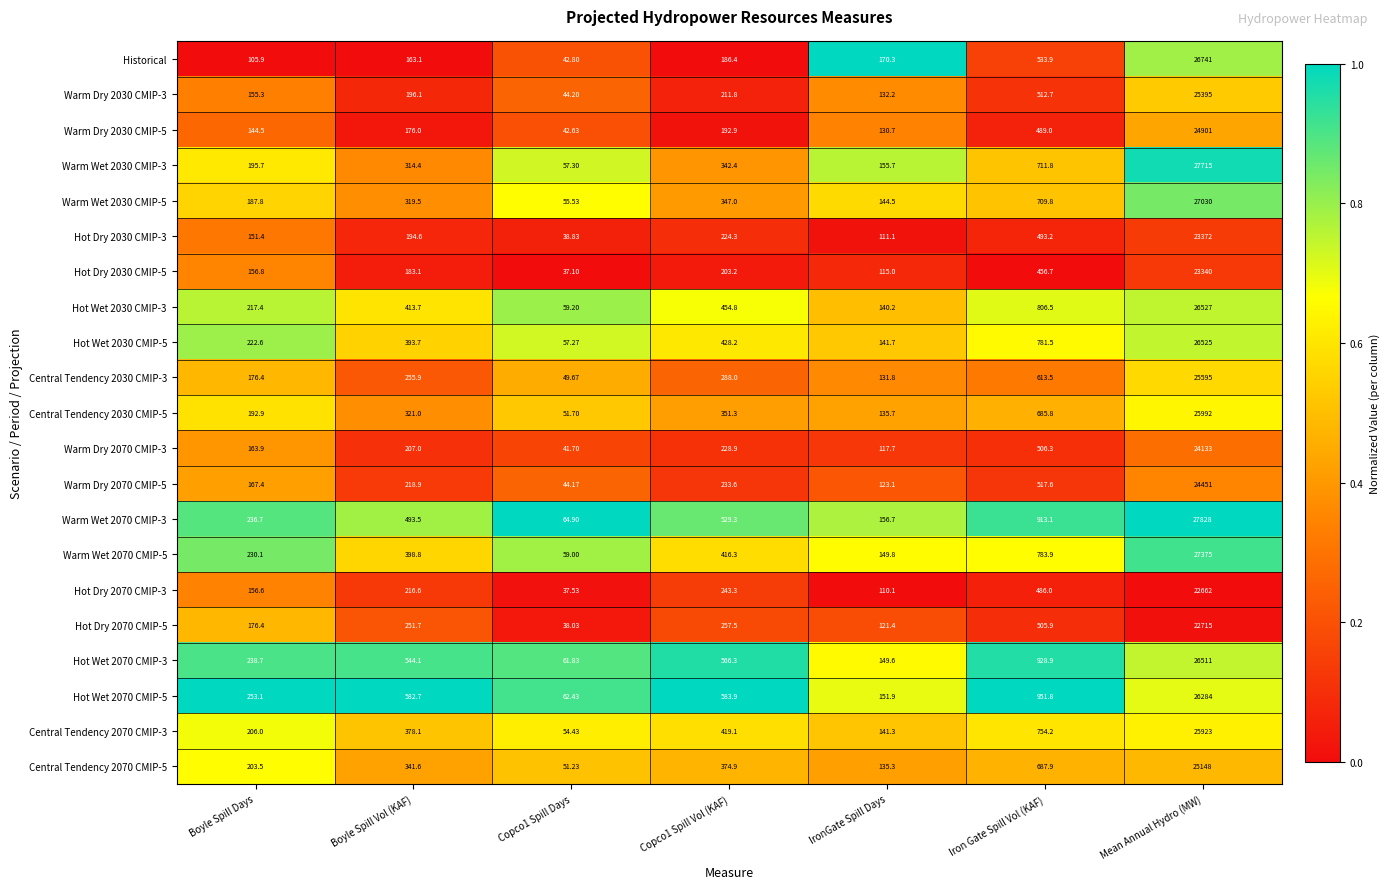

Which category has the highest value across all series?

Mean Annual Hydro (MW)